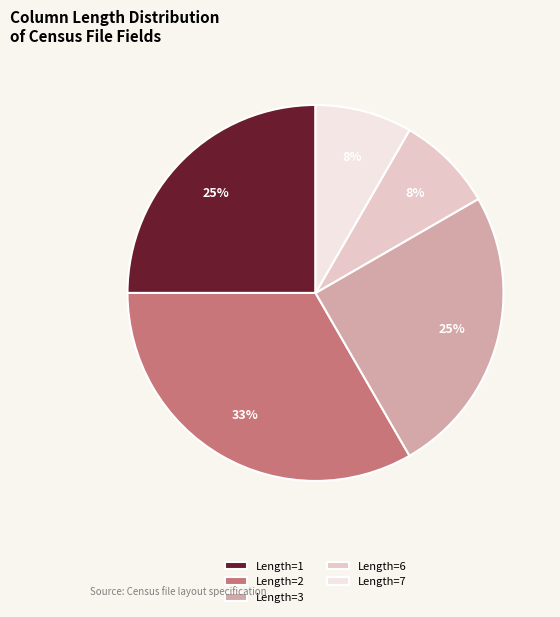

Between Length=2 and Length=7, which is larger?

Length=2